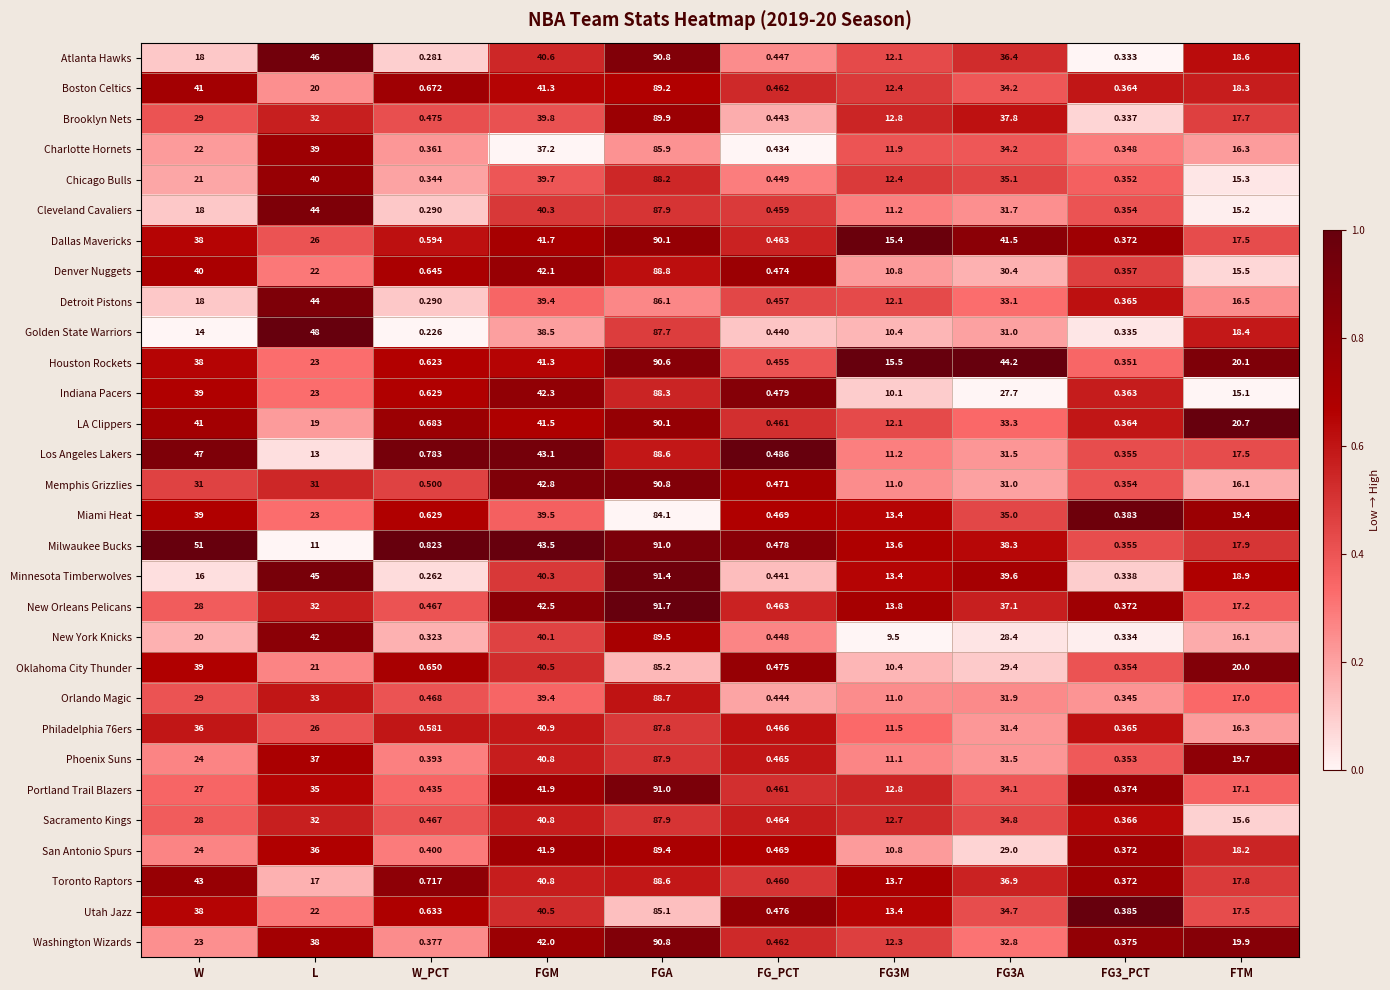

Which series has the widest spread of values?

New Orleans Pelicans